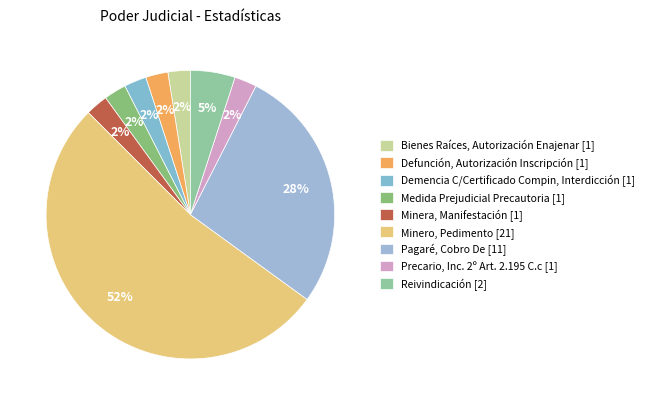

What percentage is the Minera, Manifestación slice, to the nearest percent?

2%